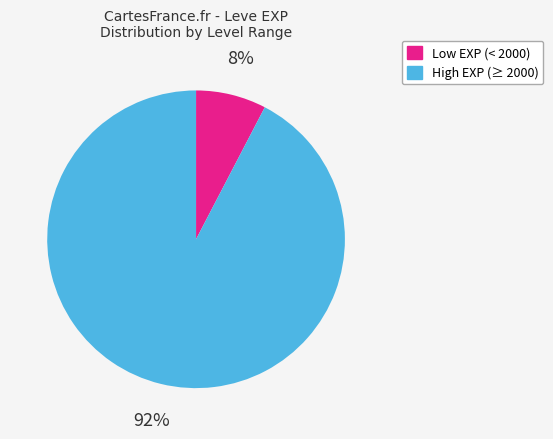

To the nearest percent, what is the average slice percentage?

50%